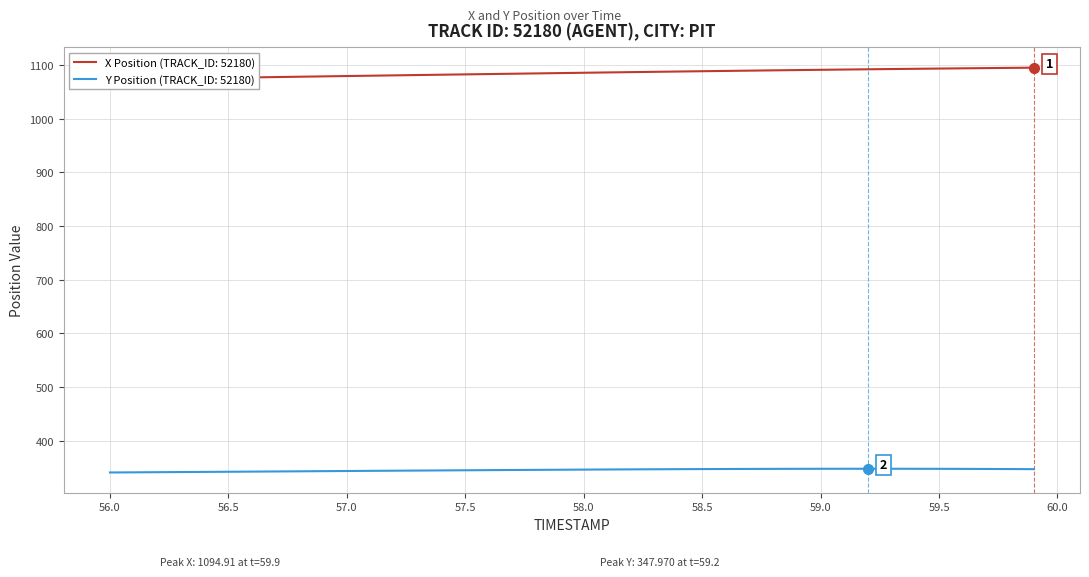

What are all the series names shown in the legend?

X Position, Y Position